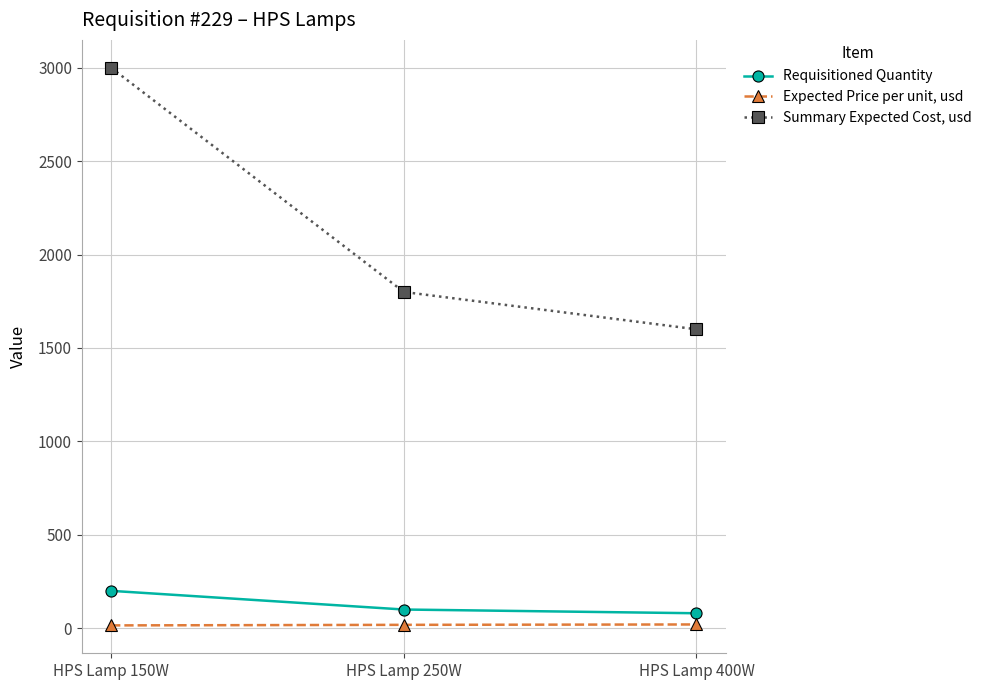

Which series changed the most between HPS Lamp 250W and HPS Lamp 400W?

Summary Expected Cost, usd